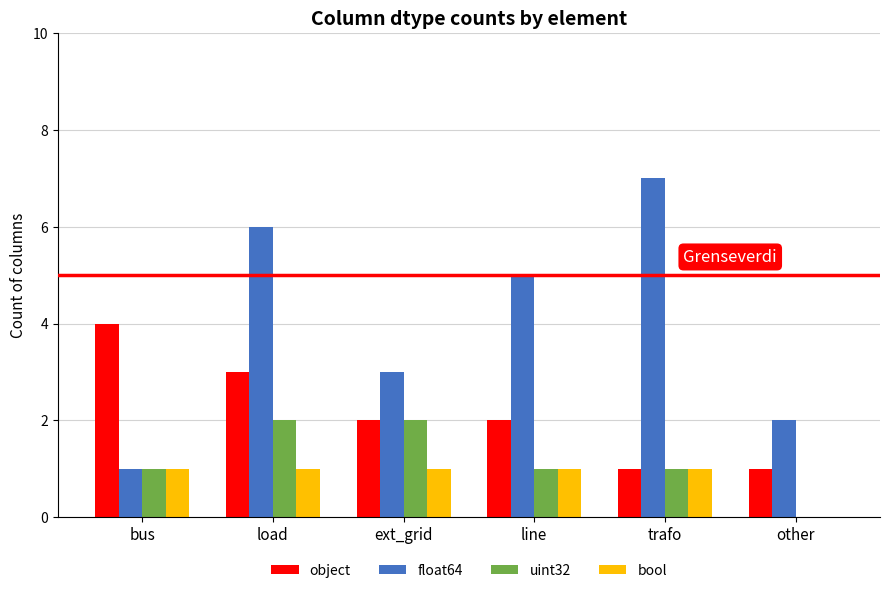

At which category is the sum across all series the highest?

load